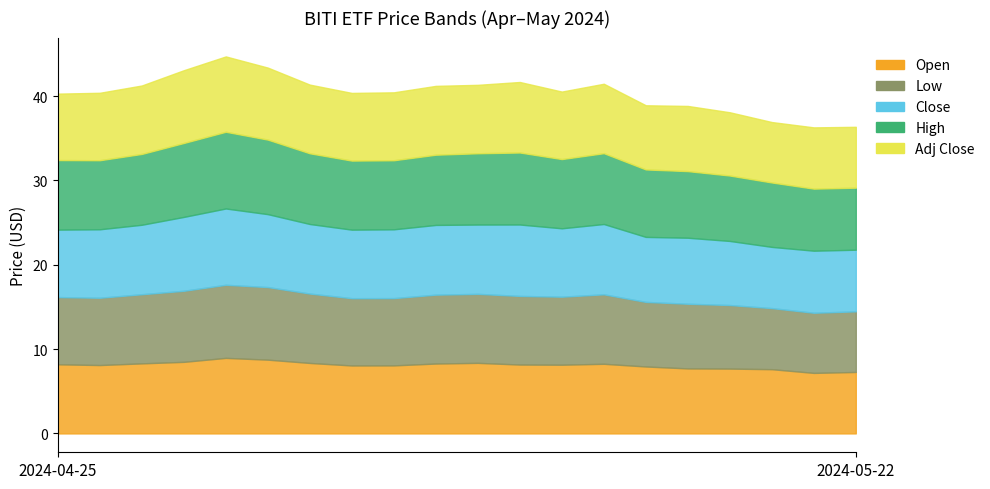

Rank the categories by High value from lowest to highest.

2024-05-21, 2024-05-22, 2024-05-20, 2024-05-17, 2024-05-16, 2024-05-15, 2024-04-26, 2024-05-06, 2024-05-07, 2024-05-13, 2024-04-25, 2024-05-08, 2024-05-03, 2024-04-29, 2024-05-14, 2024-05-09, 2024-05-10, 2024-04-30, 2024-05-02, 2024-05-01